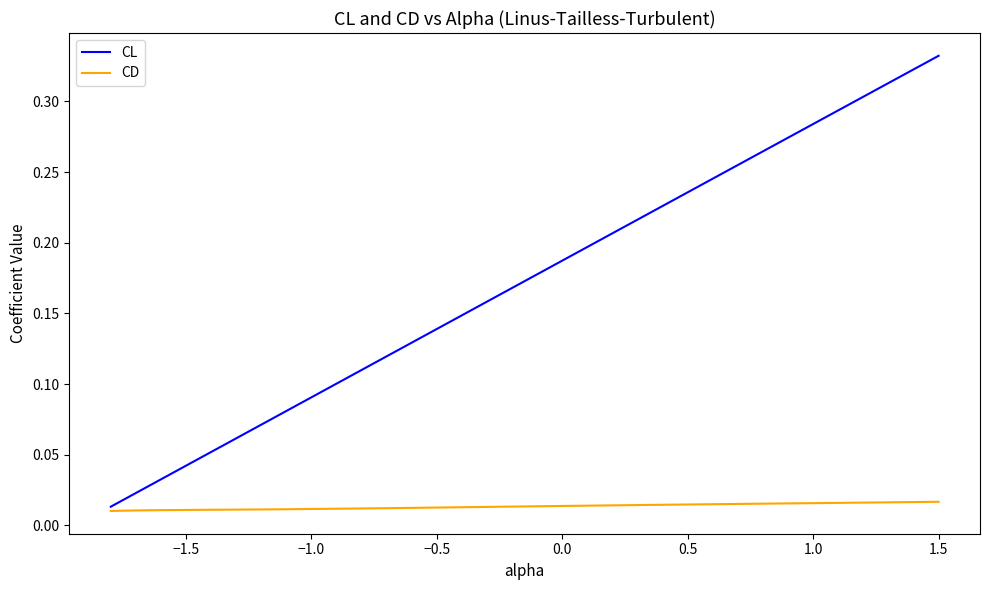

Which series has the widest spread of values?

CL